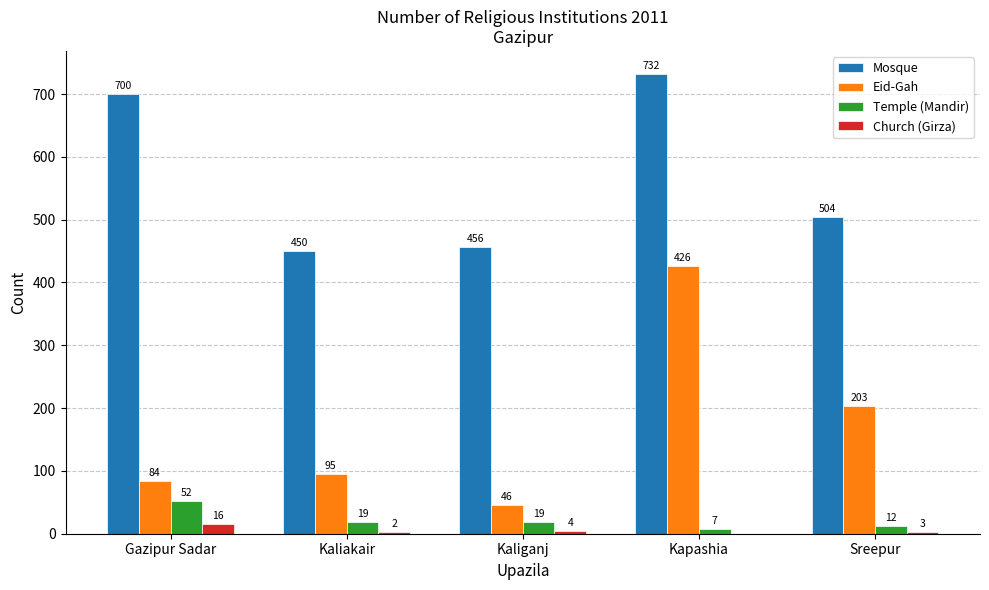

Is the value of Church (Girza) at Sreepur greater than the value of Eid-Gah at Kaliganj?

No